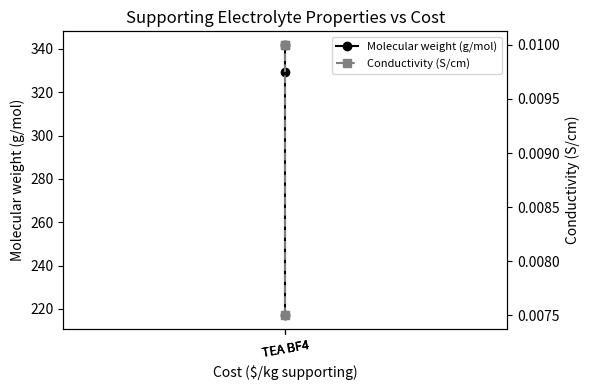

What is the sum of the Molecular weight (g/mol) values at TEA BF4 and TEA BF4?

671.2